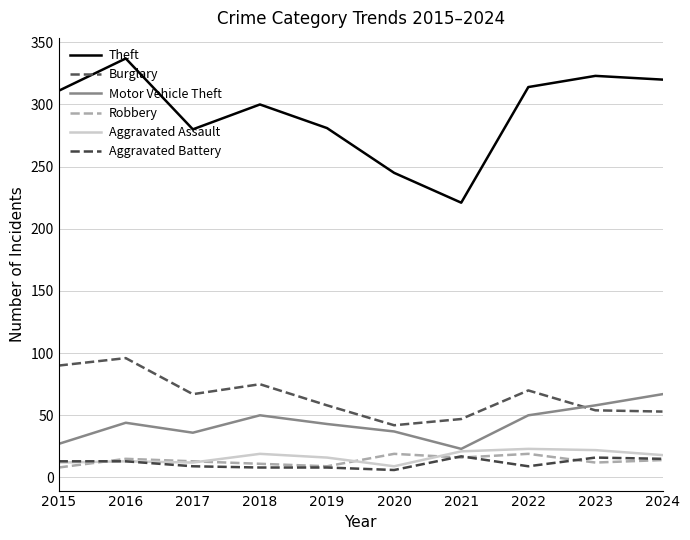

Which series has the widest spread of values?

Theft